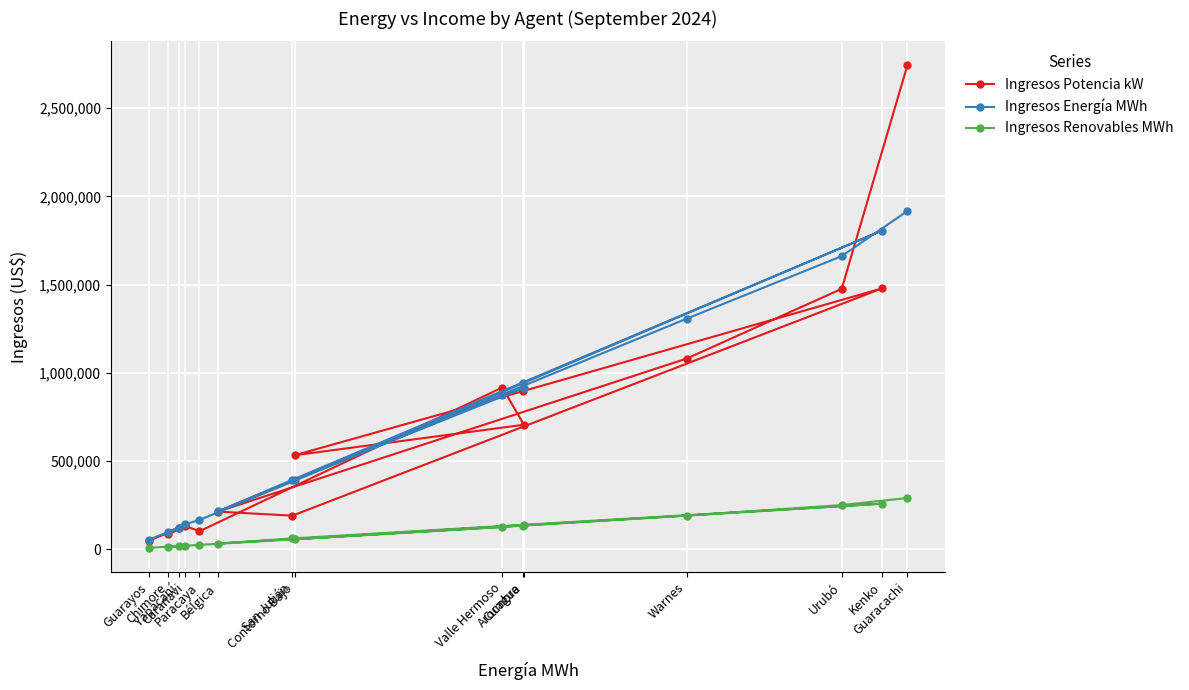

Reading left to right, extract all data points from this chart.

Ingresos Potencia kW: Guaracachi=2742429.9	Urubó=1476381.9	Warnes=1081307.5	Bélgica=213694.9	San Julián=190689.6	Kenko=1479122.1	Cumbre=896118.9	Contorno Bajo=533016.4	Arocagua=706136.1	Valle Hermoso=917029.6	Paracaya=102100.0	Caranavi=132750.9	Chimore=85603.1	Yapacaní=119978.8	Guarayos=48094.1
Ingresos Energía MWh: Guaracachi=1916960.0	Urubó=1661724.9	Warnes=1307530.1	Bélgica=214913.5	San Julián=393828.8	Kenko=1806635.9	Cumbre=940807.7	Contorno Bajo=394715.0	Arocagua=914920.2	Valle Hermoso=873637.7	Paracaya=166258.1	Caranavi=142077.4	Chimore=97653.9	Yapacaní=123411.7	Guarayos=54240.8
Ingresos Renovables MWh: Guaracachi=290674.4	Urubó=250881.6	Warnes=191420.9	Bélgica=32724.8	San Julián=61748.5	Kenko=258538.5	Cumbre=133984.1	Contorno Bajo=57367.9	Arocagua=137863.3	Valle Hermoso=126327.4	Paracaya=25086.3	Caranavi=20112.8	Chimore=14846.9	Yapacaní=18755.6	Guarayos=8138.3